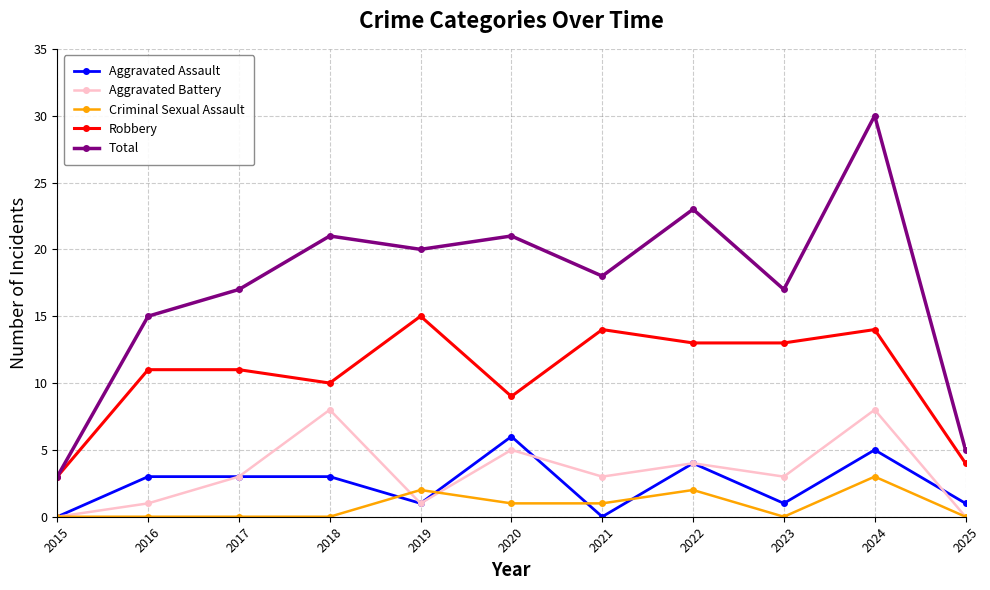

Reading left to right, list all the values displayed in this chart.

Aggravated Assault: 2015=0	2016=3	2017=3	2018=3	2019=1	2020=6	2021=0	2022=4	2023=1	2024=5	2025=1
Aggravated Battery: 2015=0	2016=1	2017=3	2018=8	2019=1	2020=5	2021=3	2022=4	2023=3	2024=8	2025=0
Criminal Sexual Assault: 2015=0	2016=0	2017=0	2018=0	2019=2	2020=1	2021=1	2022=2	2023=0	2024=3	2025=0
Robbery: 2015=3	2016=11	2017=11	2018=10	2019=15	2020=9	2021=14	2022=13	2023=13	2024=14	2025=4
Total: 2015=3	2016=15	2017=17	2018=21	2019=20	2020=21	2021=18	2022=23	2023=17	2024=30	2025=5